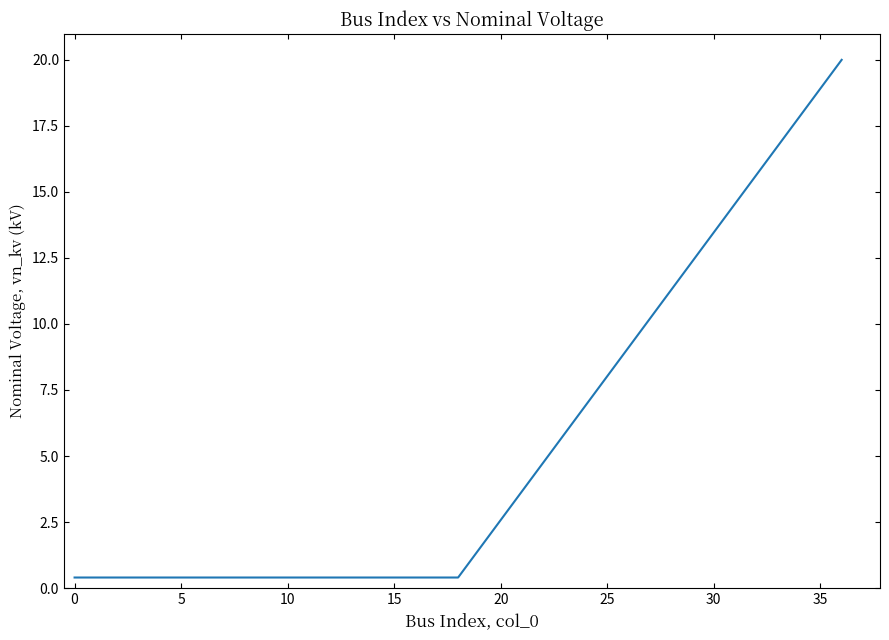

What is the difference between the maximum and minimum values?

19.6